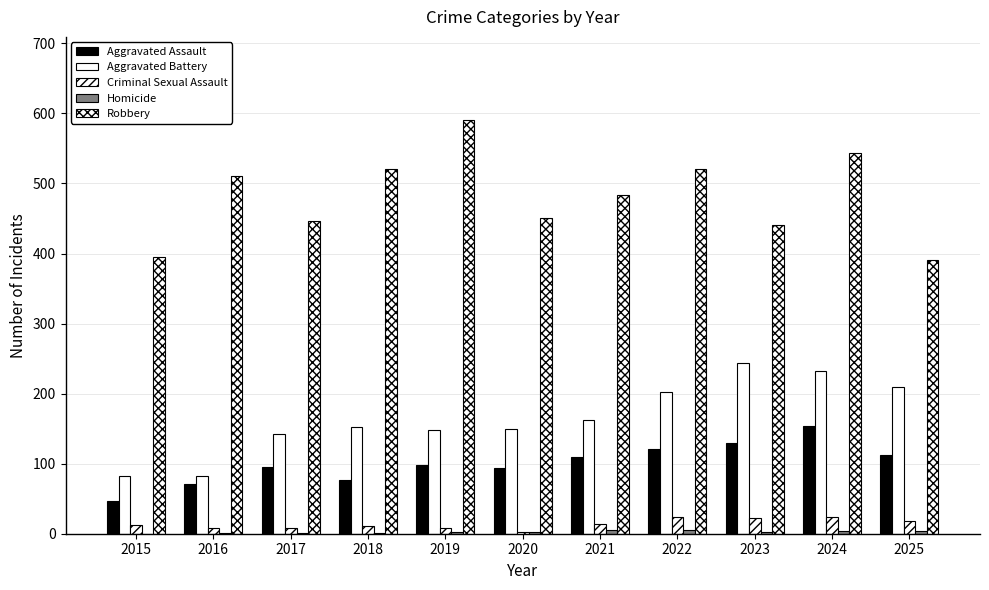

How many distinct data groups are displayed?

5